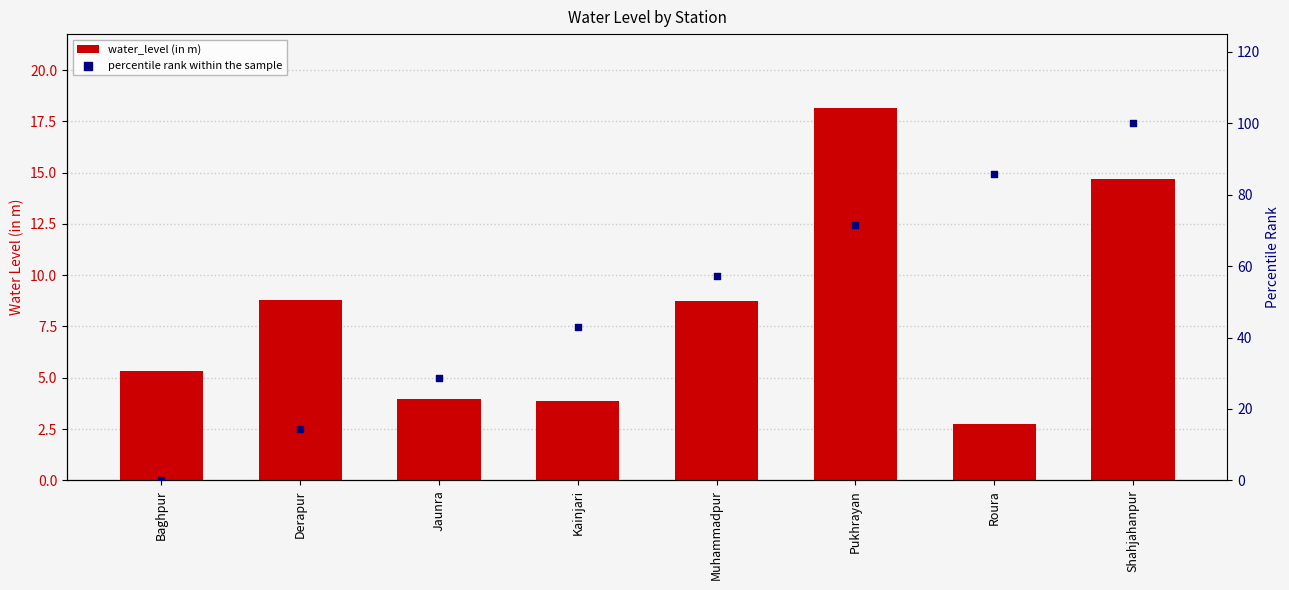

Which series has the largest total across all categories?

percentile rank within the sample